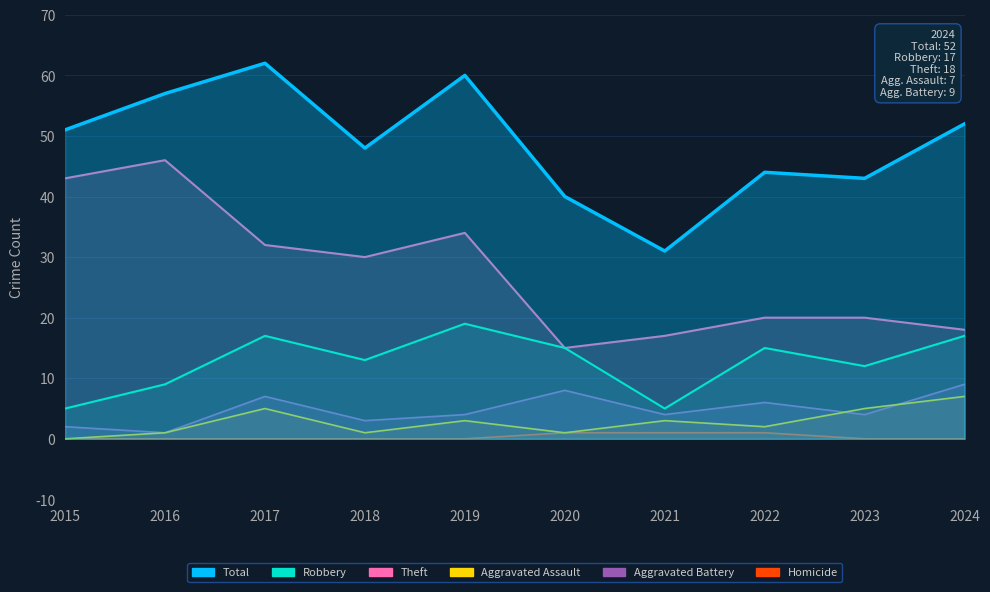

How many data points in Aggravated Battery are above 4?

4